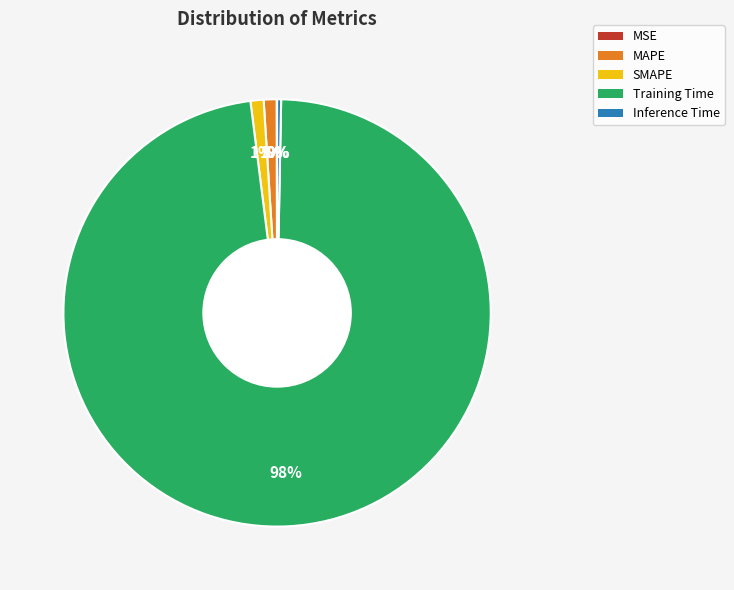

To the nearest percent, what is the combined percentage of MAPE and Inference Time?

1%